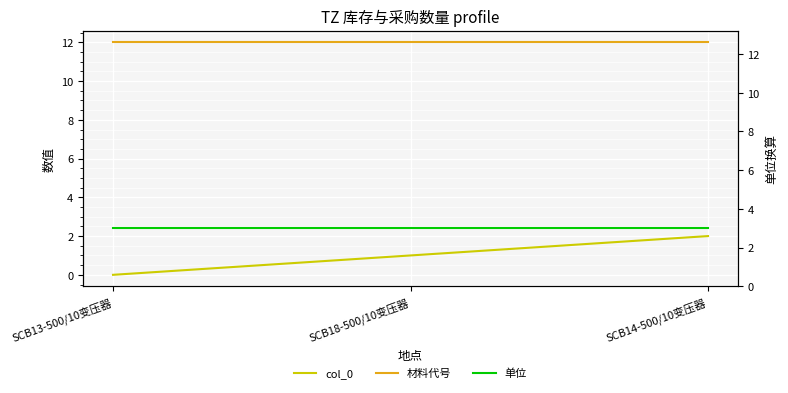

What is the spread (max minus min) of values at SCB14-500/10变压器?

10.0